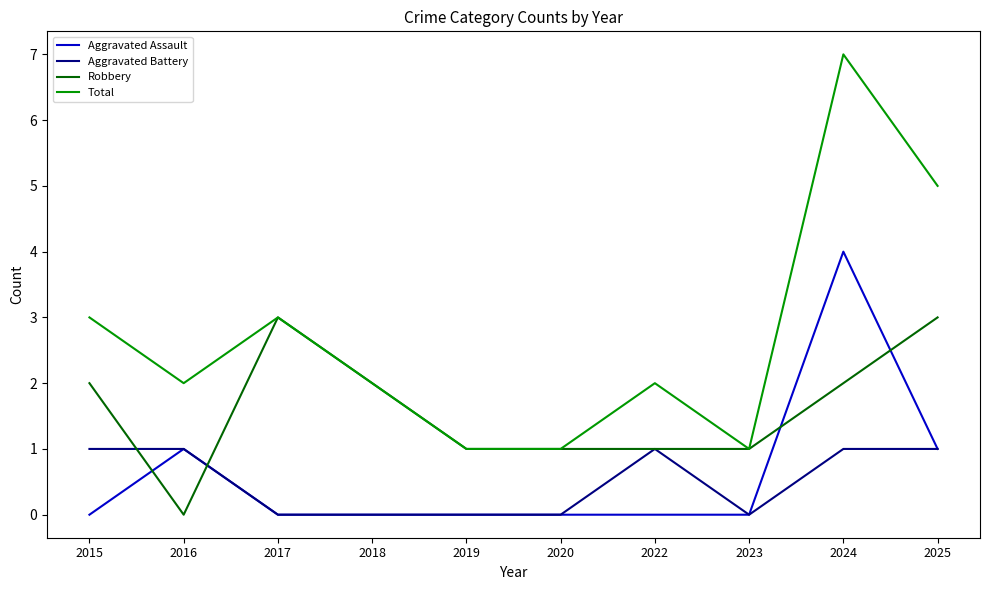

True or false: Aggravated Assault and Total cross at least once.

False